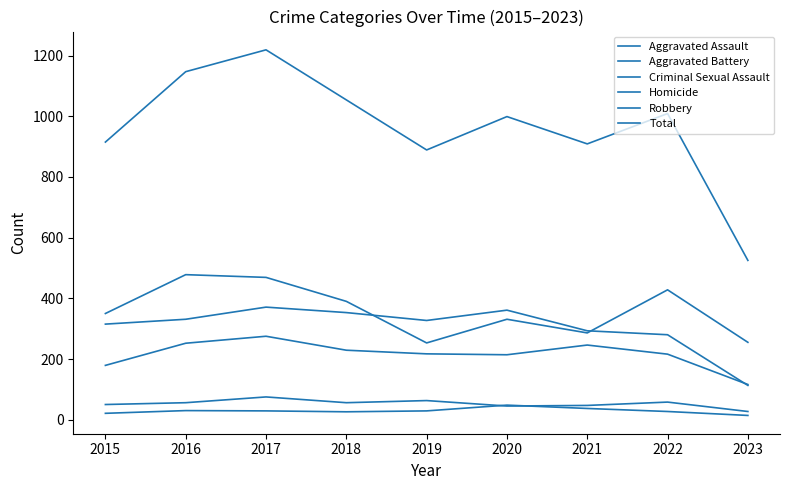

How many values in the Robbery series are below 350?

4